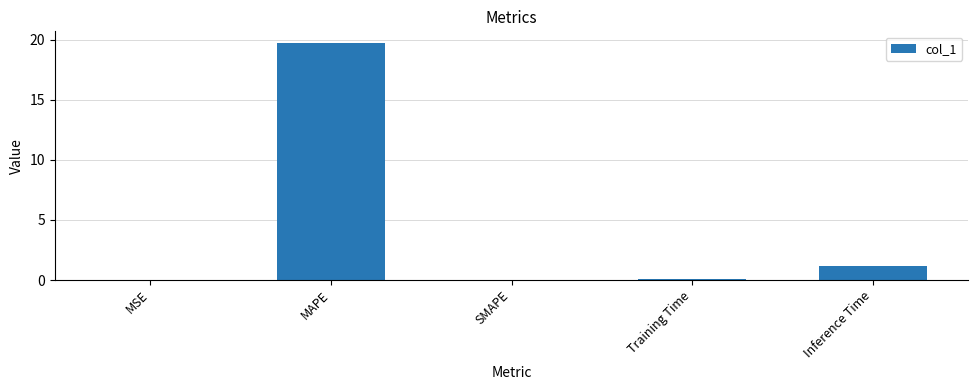

At which label is the value closest to 9?

Inference Time